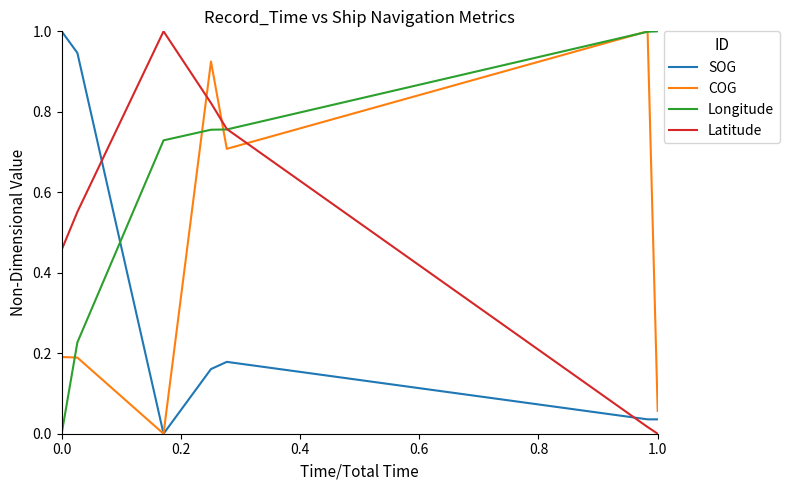

How many lines are shown in the chart?

4